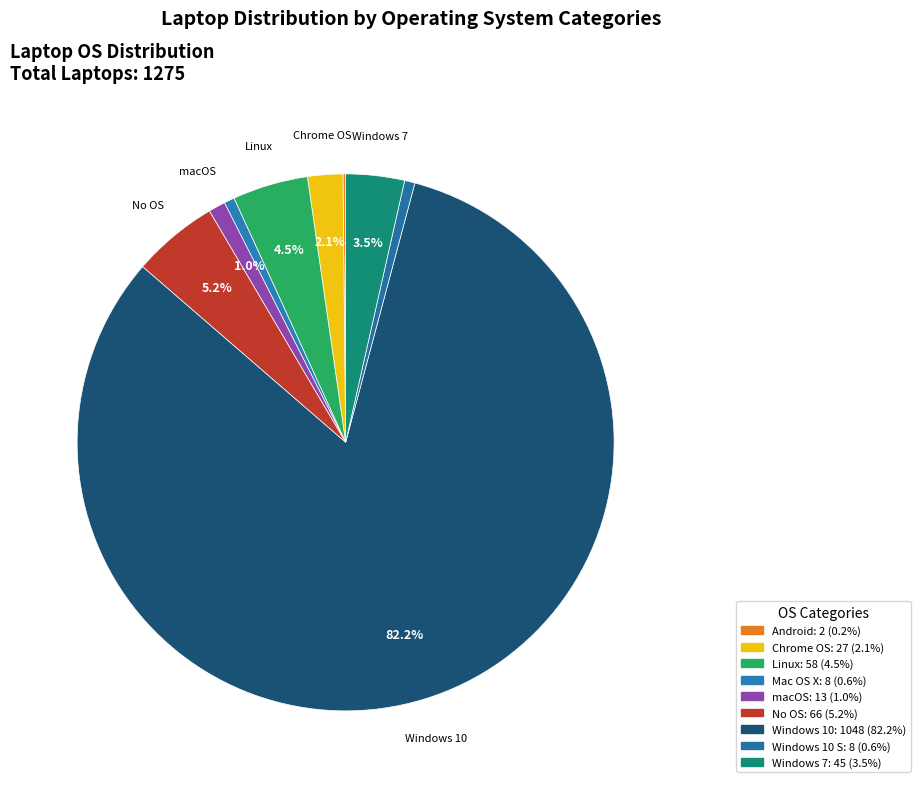

Which category has the smallest portion of the pie?

Android